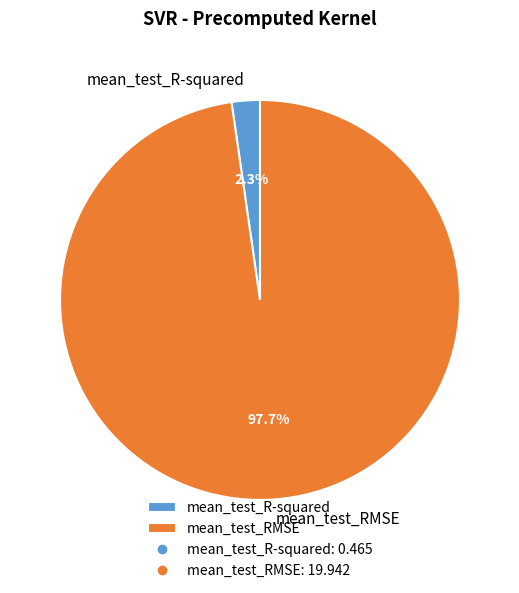

To the nearest percent, what is the combined percentage of mean_test_R-squared and mean_test_RMSE?

100%